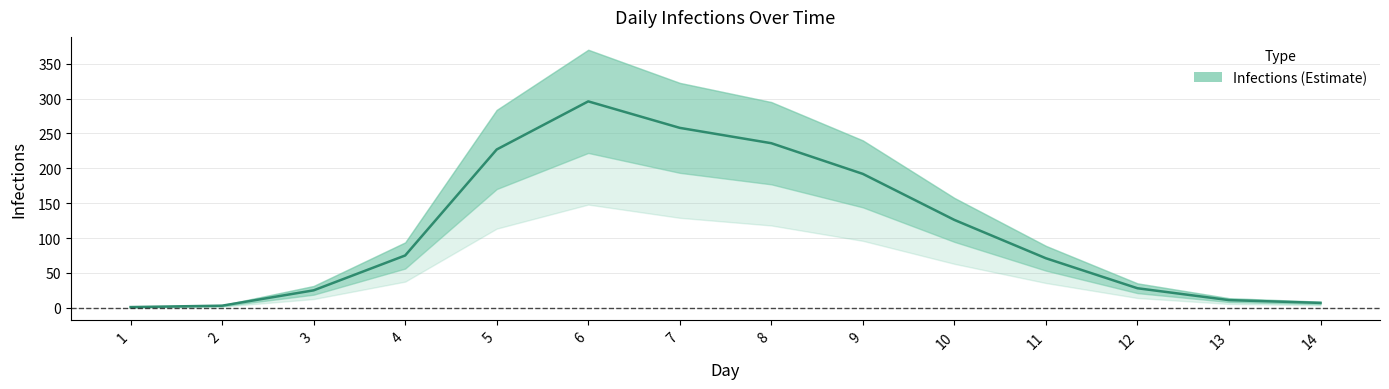

At which category does the chart reach its minimum across all series?

1